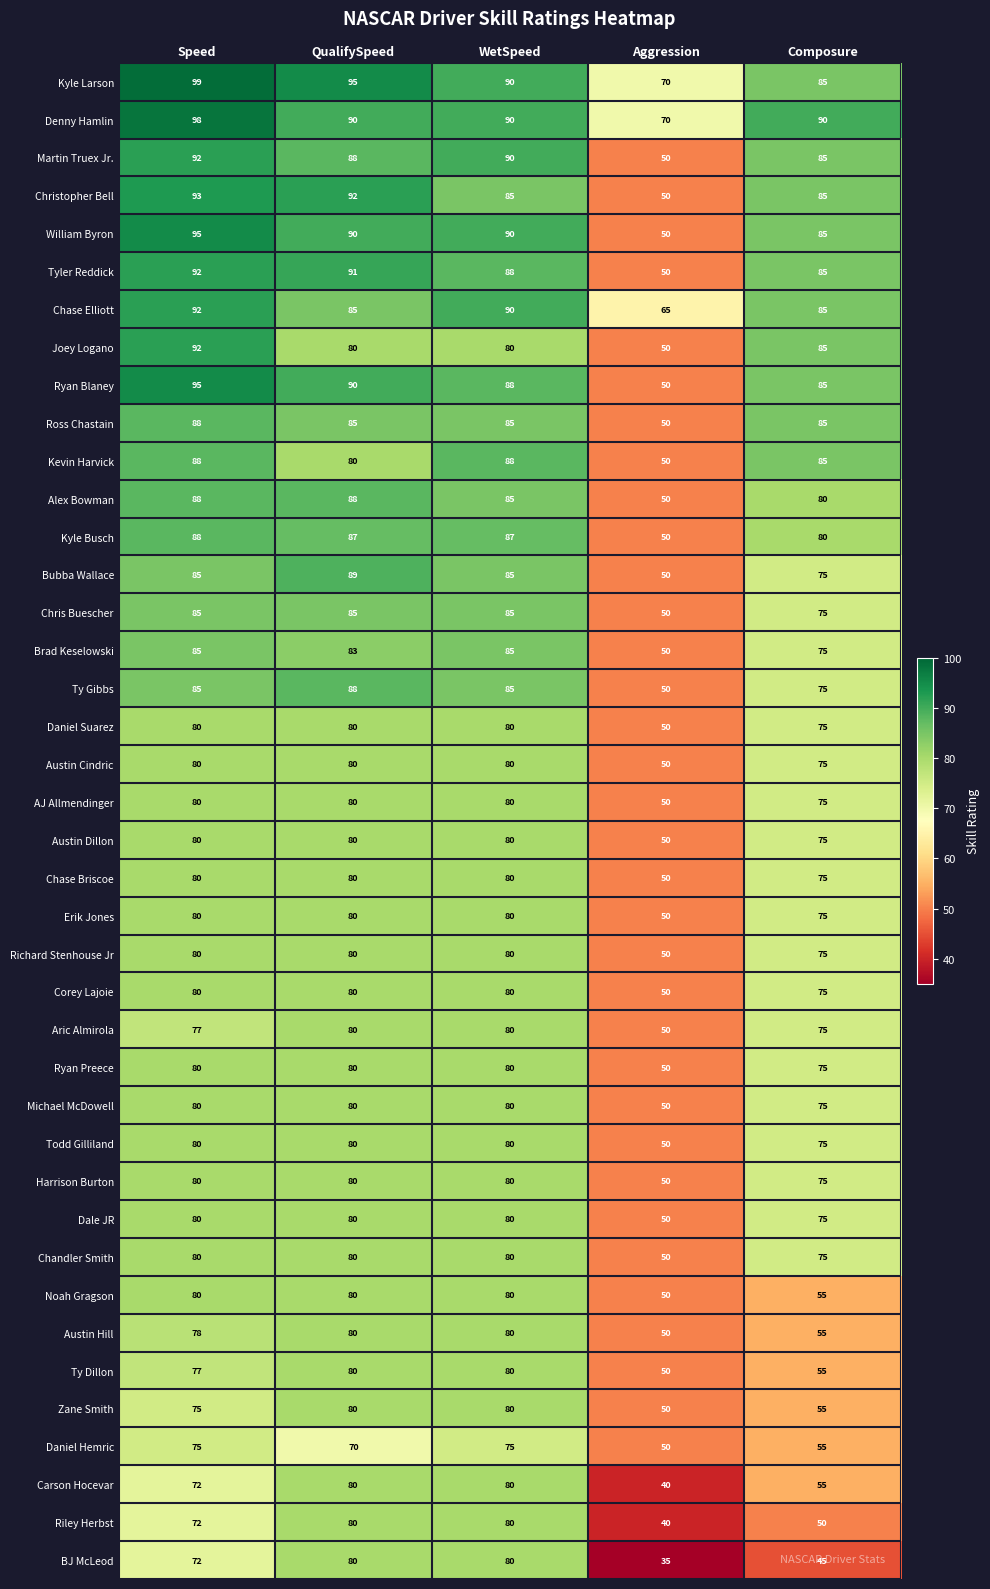

The Denny Hamlin series shows 23 at Composure. True or false?

False